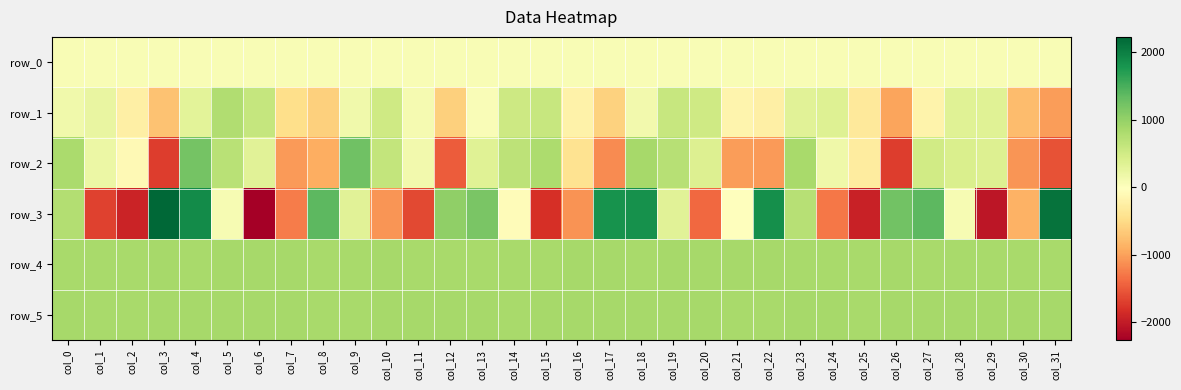

Is it true that row_2 equals 66.2 at col_1?

False